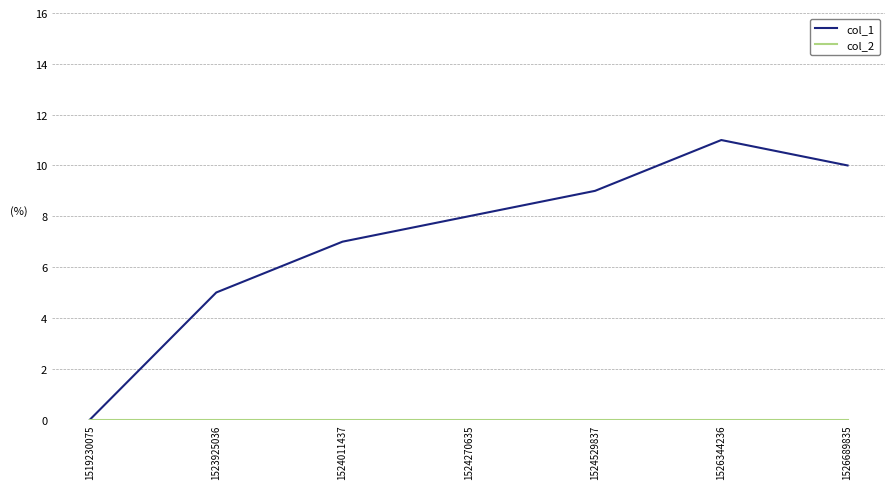

What is the maximum value shown in the chart?

11